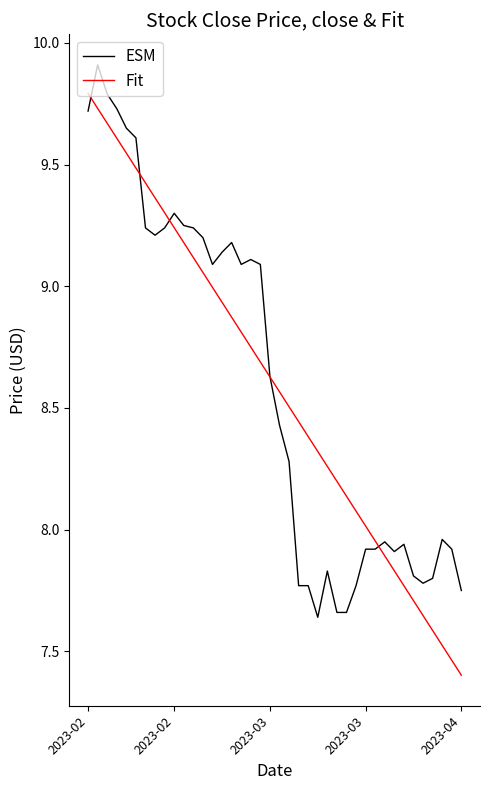

List the series in order of their peak value, highest first.

ESM, Fit